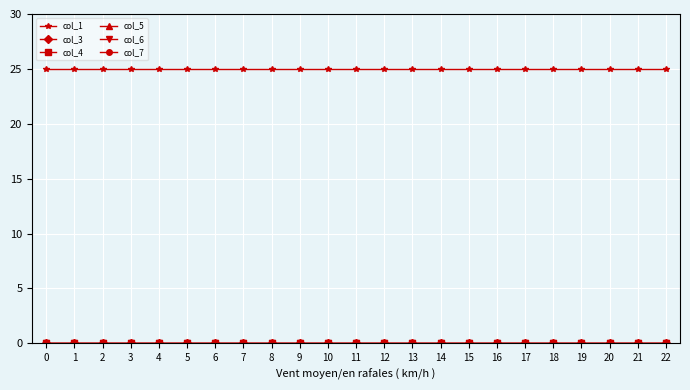

Is it true that col_1 equals 25 at 15?

True